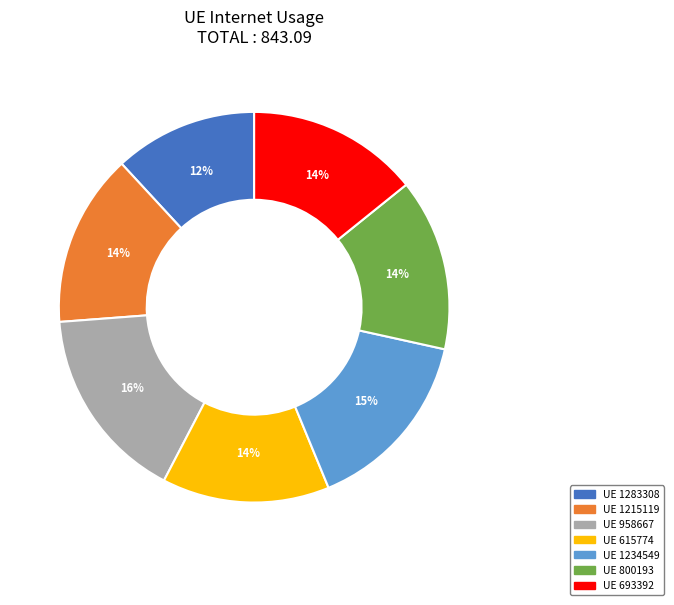

Does any single category account for the majority?

No